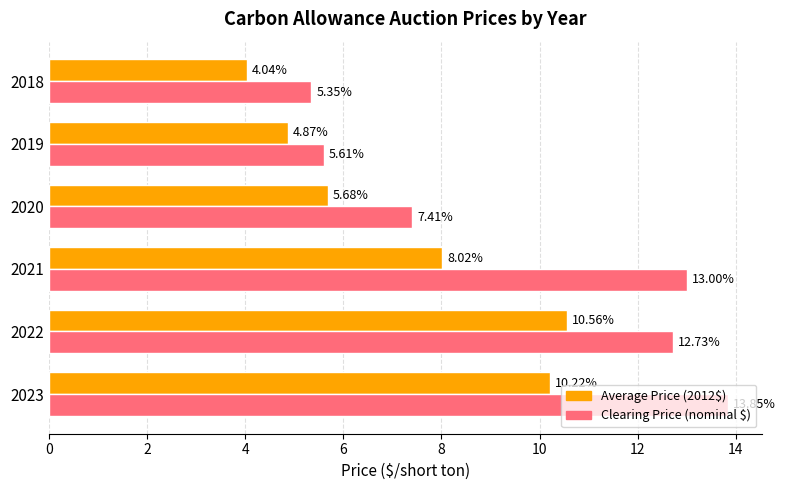

What is the sum of all Clearing Price (nominal $) values?

58.0